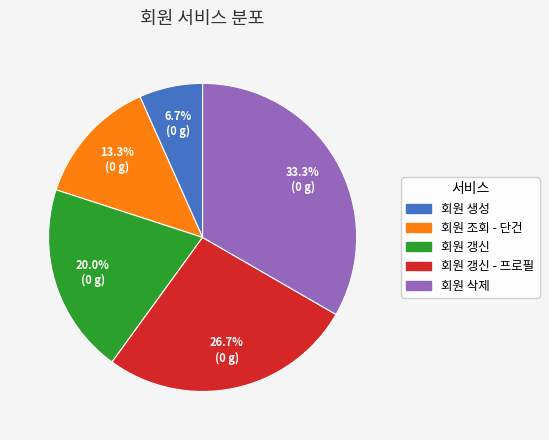

Is there any slice that represents more than half of the pie?

No